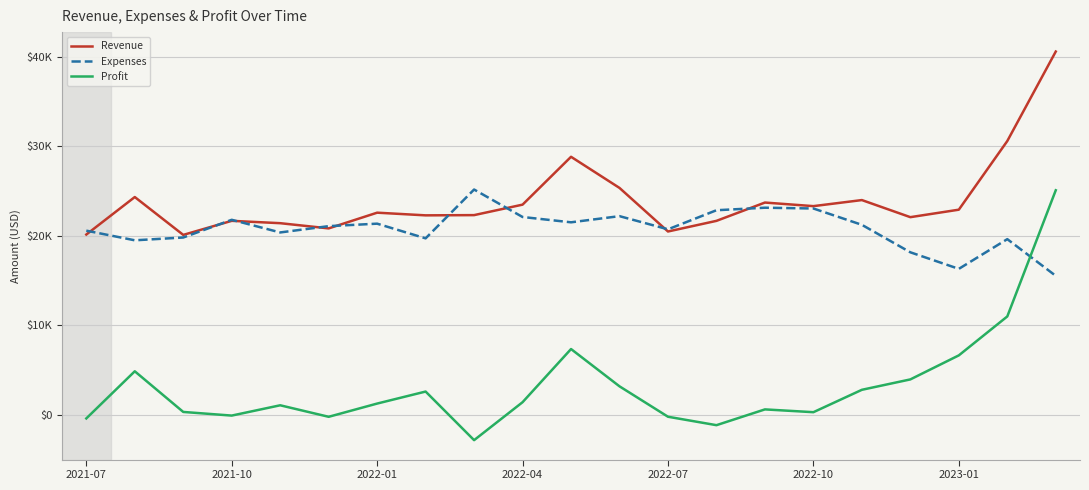

What is the maximum value for Expenses?

25145.2